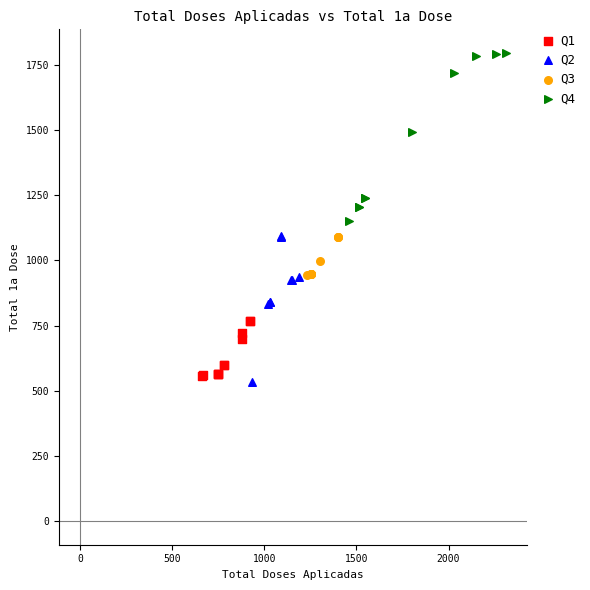

Which series has the largest Y range (max minus min)?

Q4